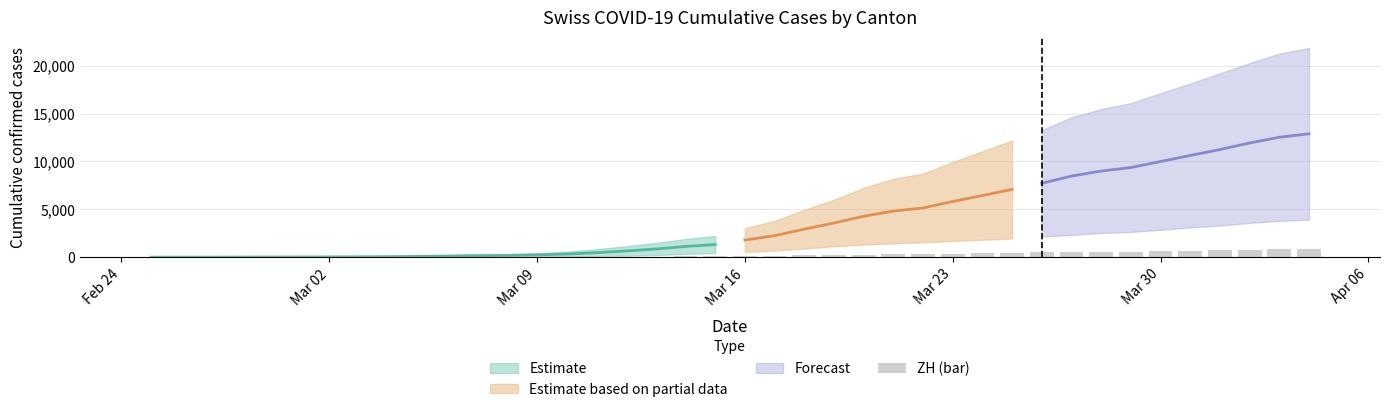

Reading right to left, list all the values displayed in this chart.

816.7	805.7	763.0	708.3	645.3	616.0	574.0	563.3	538.7	496.3	452.3	404.3	355.7	326.0	306.3	237.0	226.3	189.3	143.0	108.7	83.3	72.7	54.3	46.7	33.7	20.7	16.3	13.3	11.3	9.7	7.7	5.0	4.3	3.3	2.3	2.0	0.7	0.7	0.0	0.0